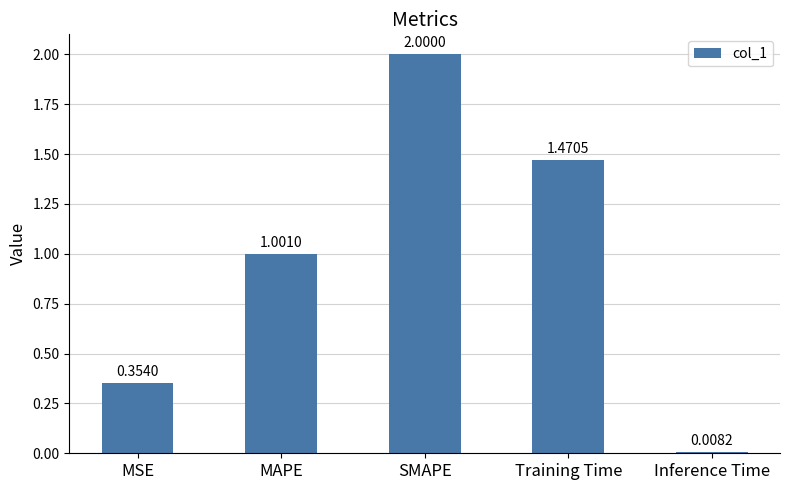

Is it true that the value at MSE is 0.5?

False